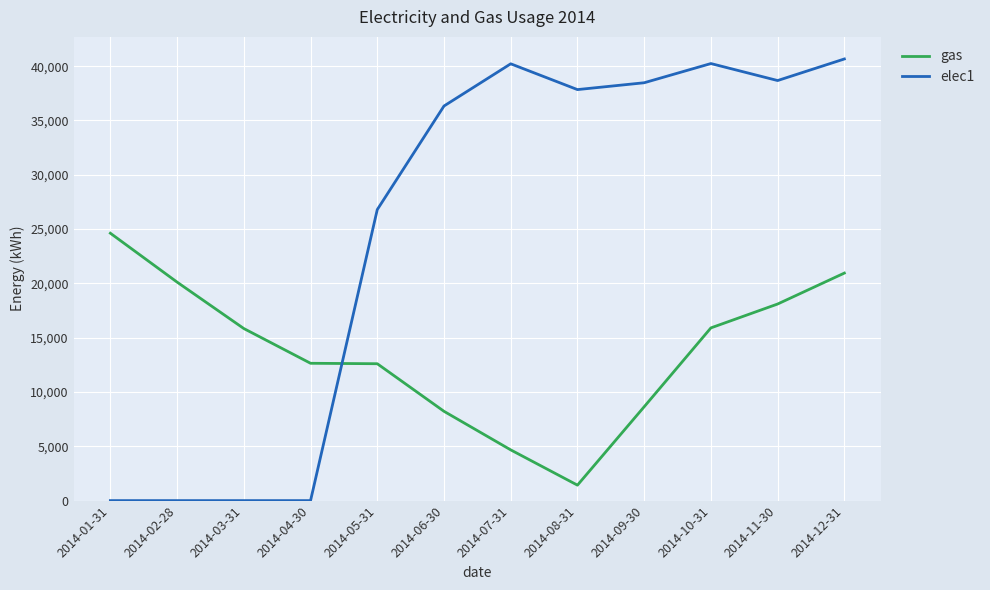

Between 2014-08-31 and 2014-09-30, which series saw the biggest shift?

gas